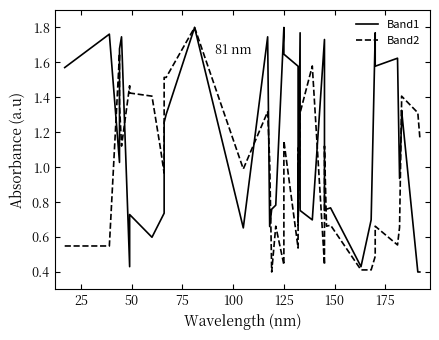

What is the sum of all Band1 values?

44.1